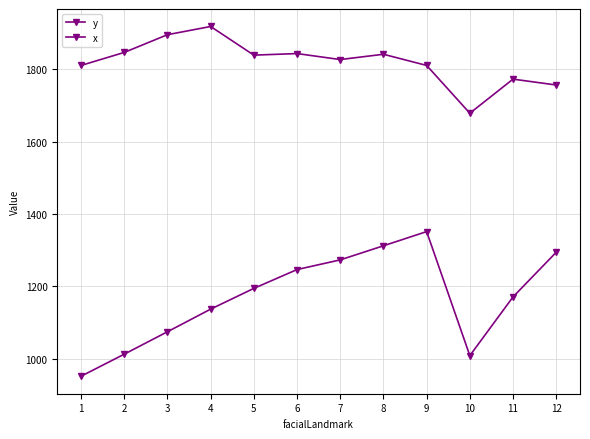

Which series has the largest total across all categories?

x